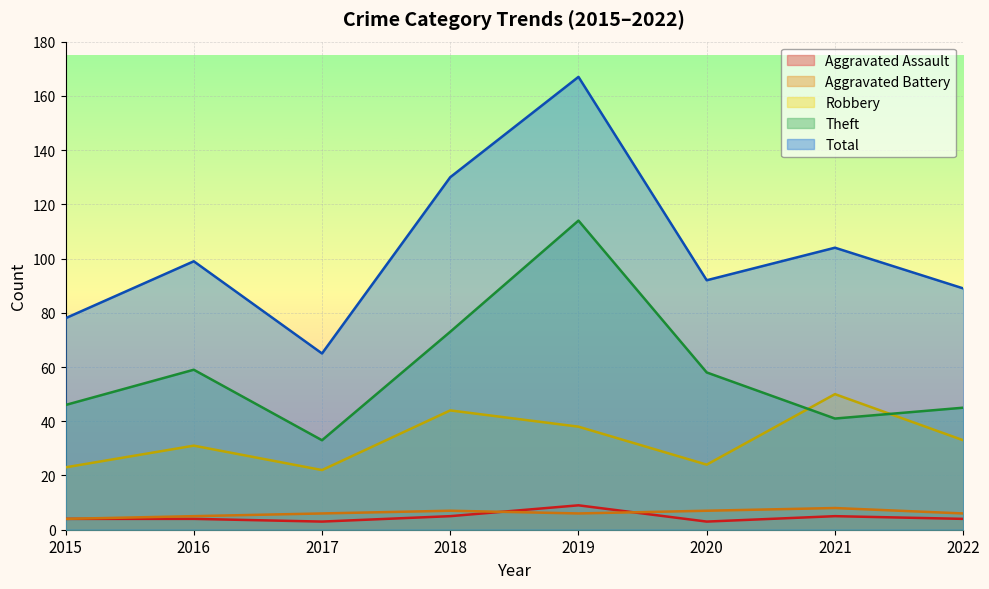

Reading left to right, what are all the values shown in this chart?

Aggravated Assault: 2015=4	2016=4	2017=3	2018=5	2019=9	2020=3	2021=5	2022=4
Aggravated Battery: 2015=4	2016=5	2017=6	2018=7	2019=6	2020=7	2021=8	2022=6
Robbery: 2015=23	2016=31	2017=22	2018=44	2019=38	2020=24	2021=50	2022=33
Theft: 2015=46	2016=59	2017=33	2018=73	2019=114	2020=58	2021=41	2022=45
Total: 2015=78	2016=99	2017=65	2018=130	2019=167	2020=92	2021=104	2022=89